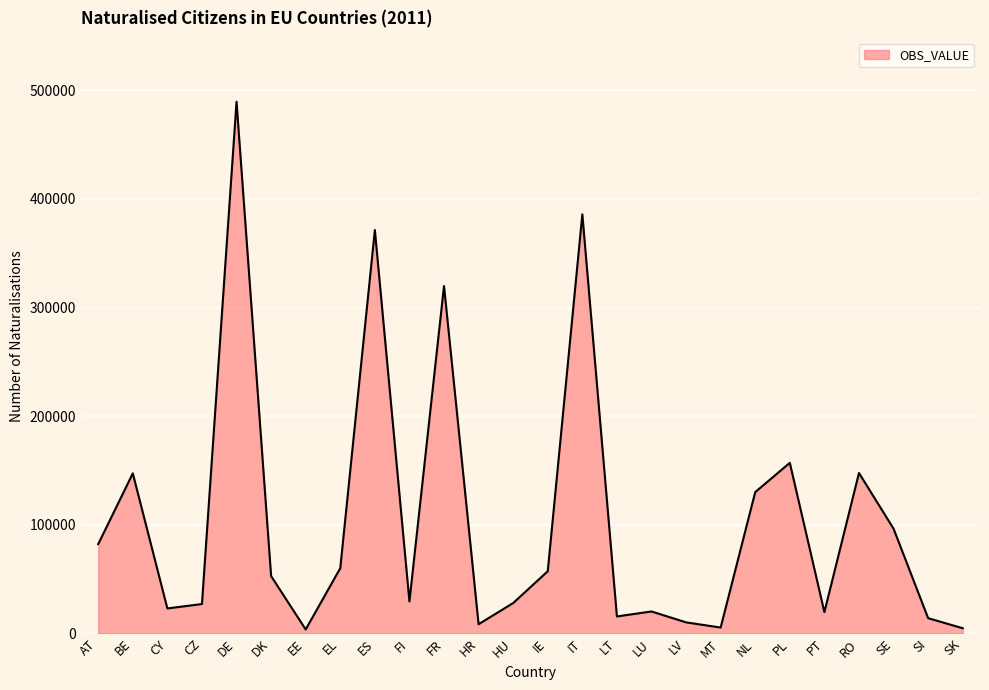

Where does the data first go above 52833?

AT